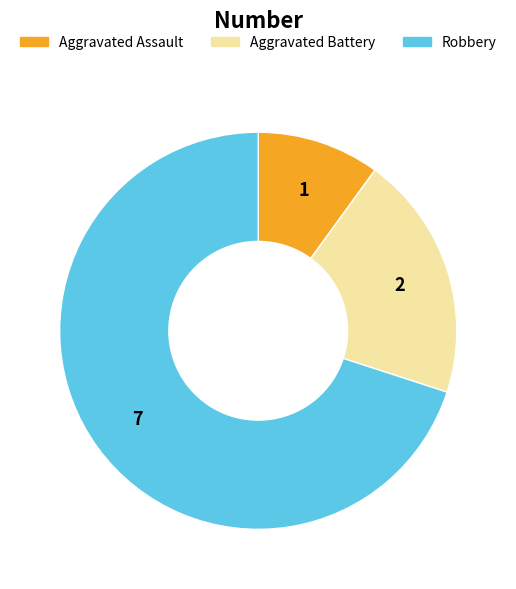

Count the number of slices in the pie.

3